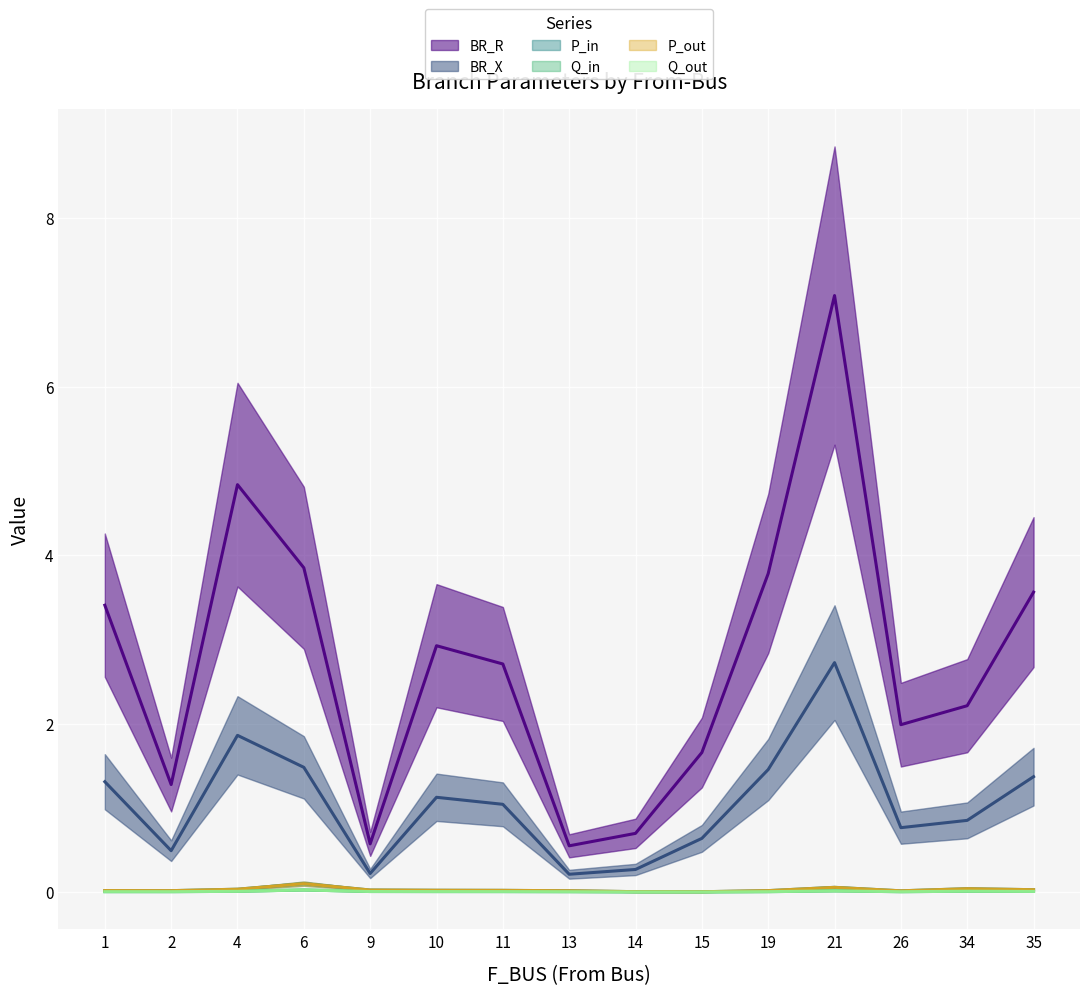

What is the difference between the highest and lowest values at 13?

0.5